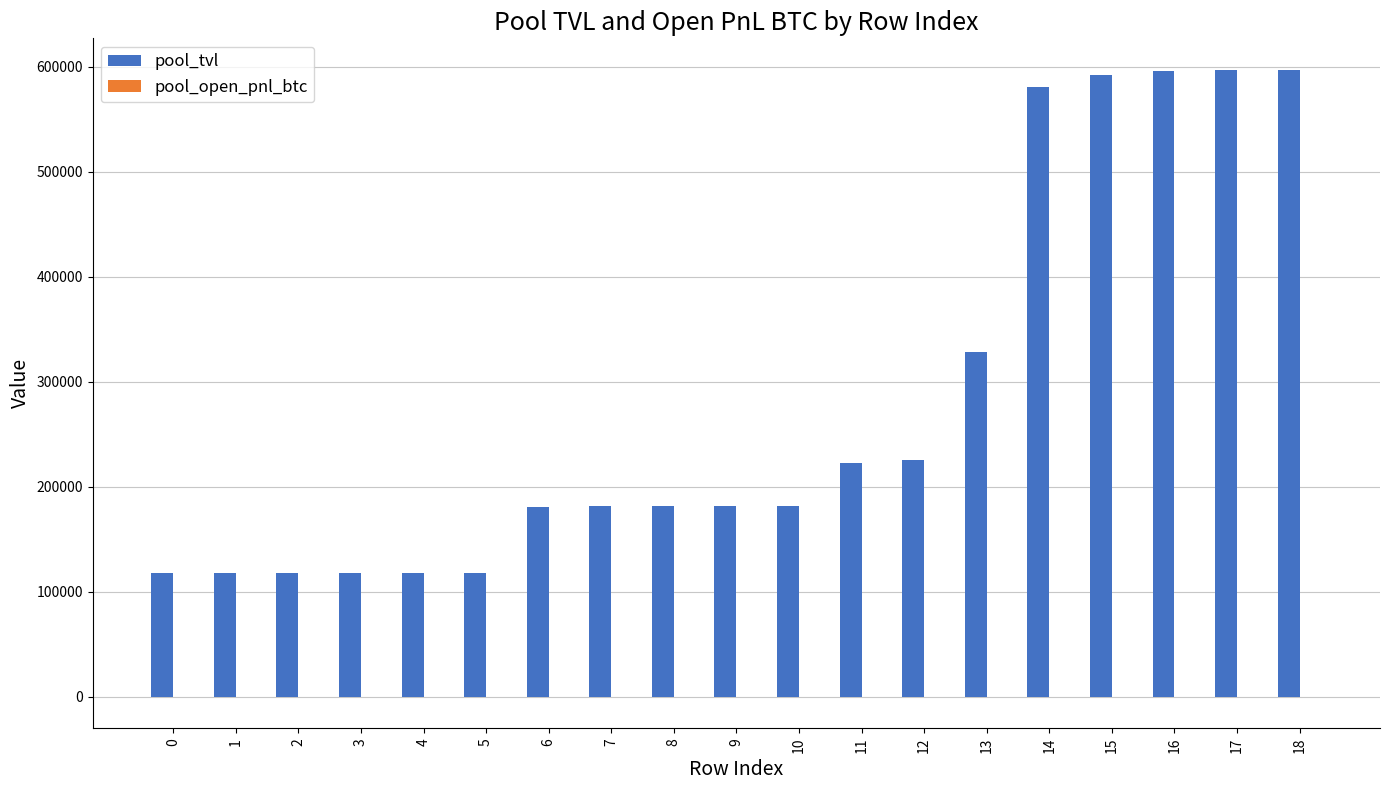

Which series changed the most between 9 and 15?

pool_tvl